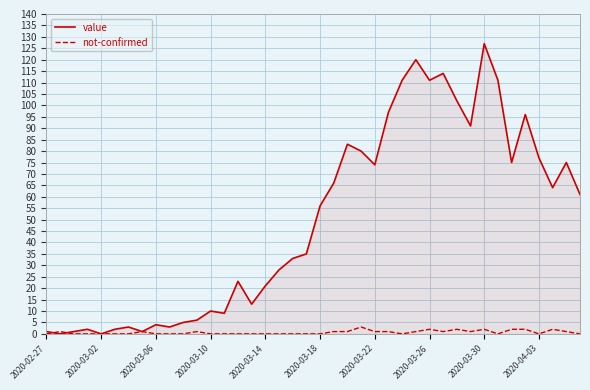

Does the chart have visible grid lines?

Yes